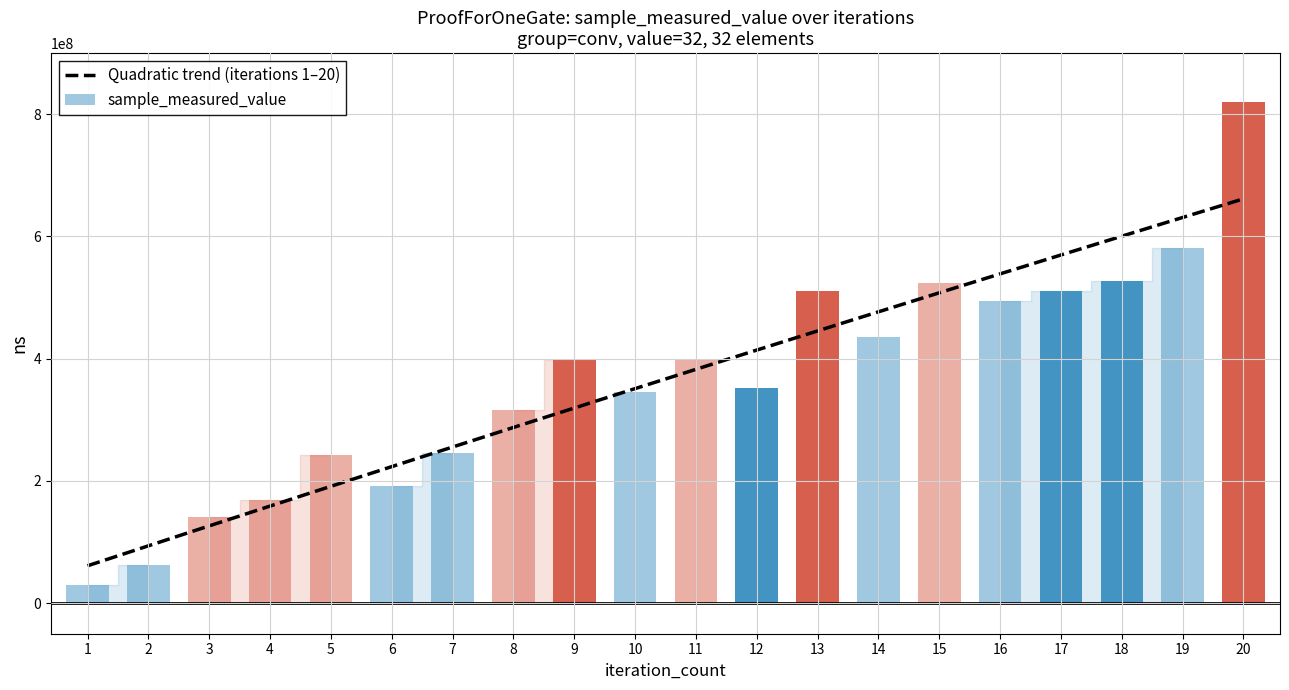

What is the value of the 12th bar from the left?

352820114